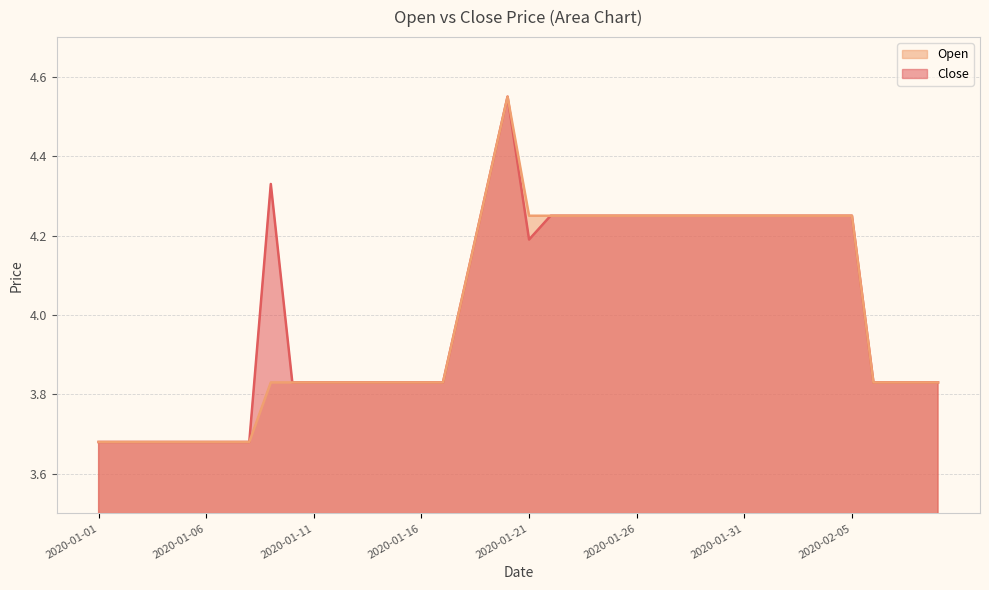

Which series has the largest total across all categories?

Close